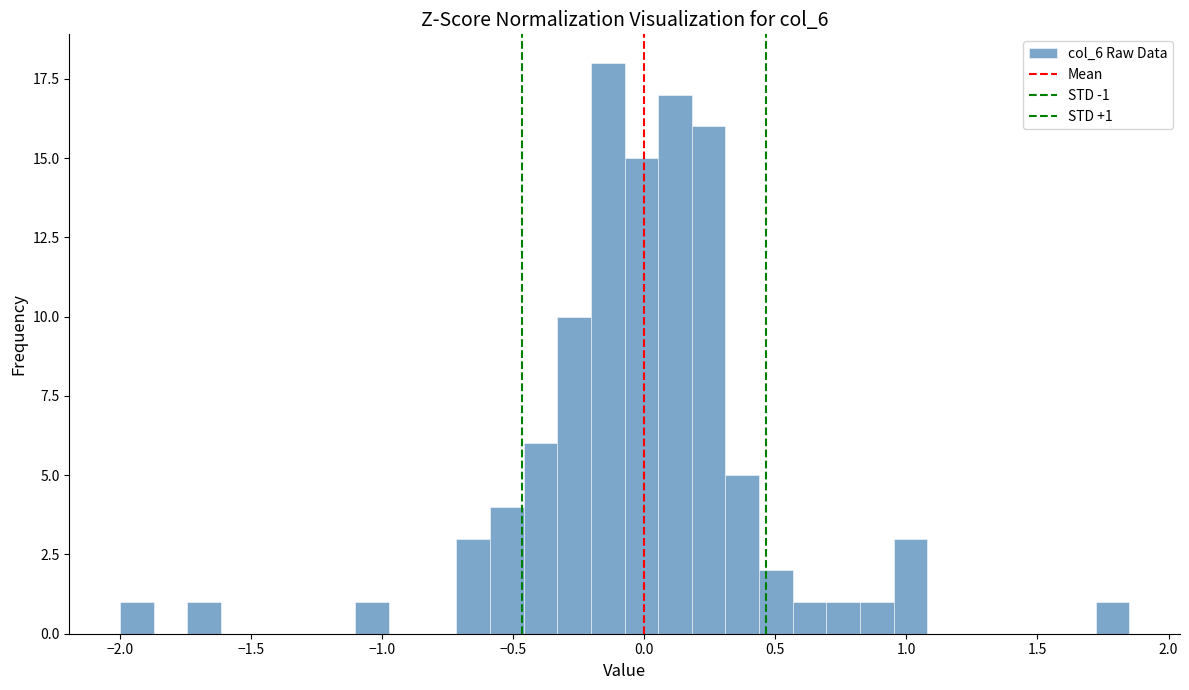

Around what value on the x-axis is the tallest bar? Give the approximate position of its centre, as read against the axis.

-0.15